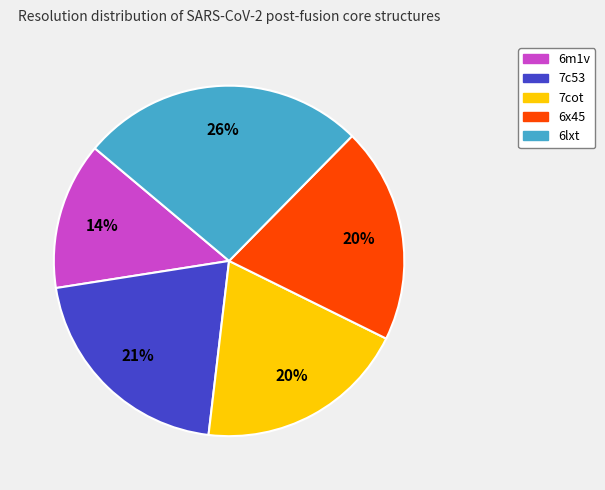

The 6m1v slice represents 3% of the pie. True or false?

False